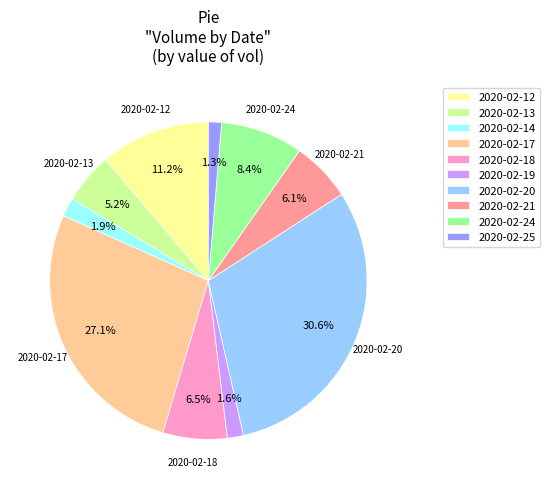

Approximately how many times larger is the value at 2020-02-25 compared to 2020-02-24?

0.2